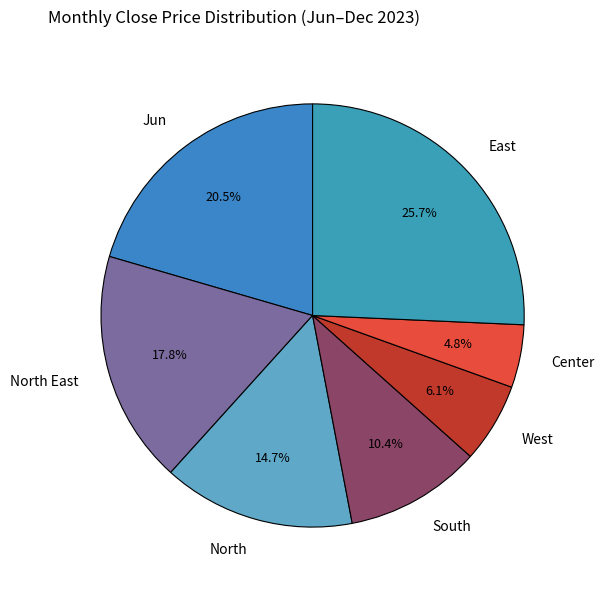

Combined, what portion of the pie is Center and South?

15.2%